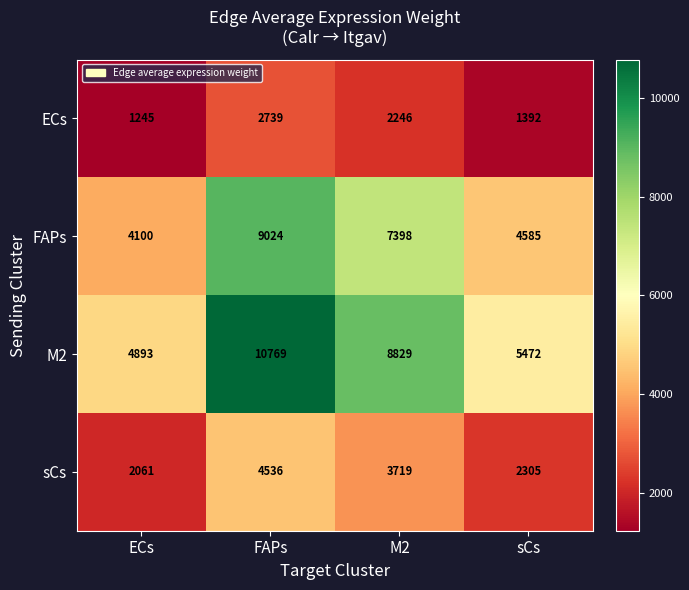

What is the maximum value for FAPs?

9024